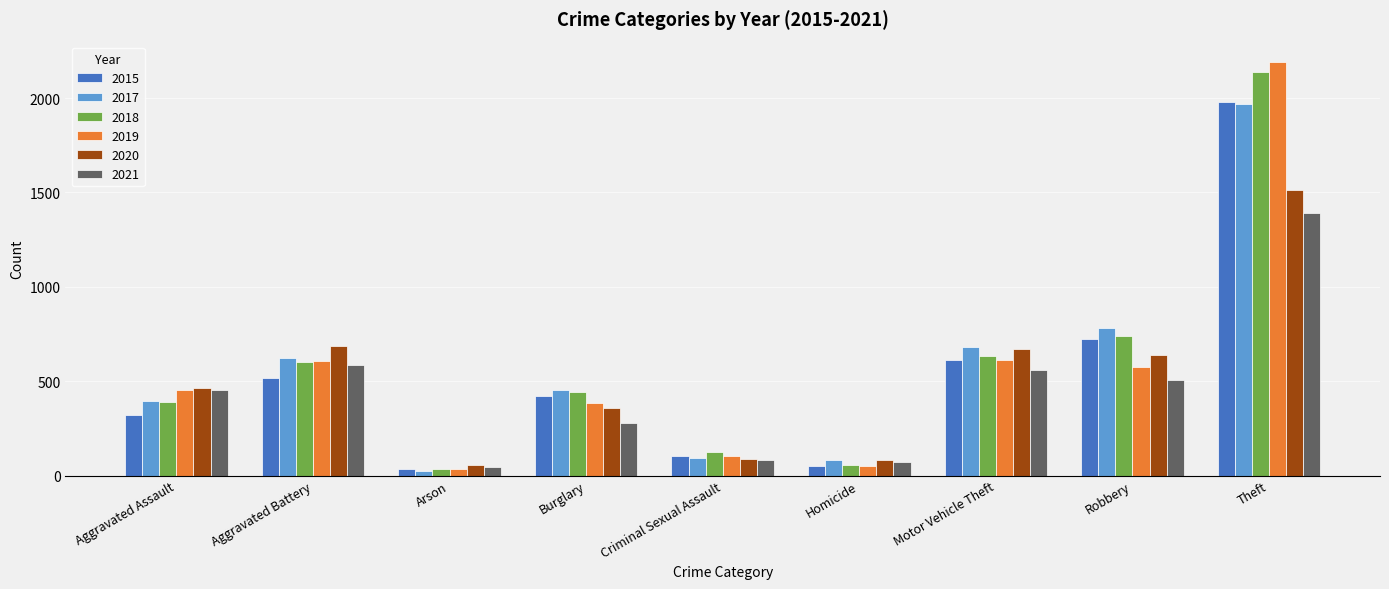

What is the approximate value of 2021 at Theft?

1392